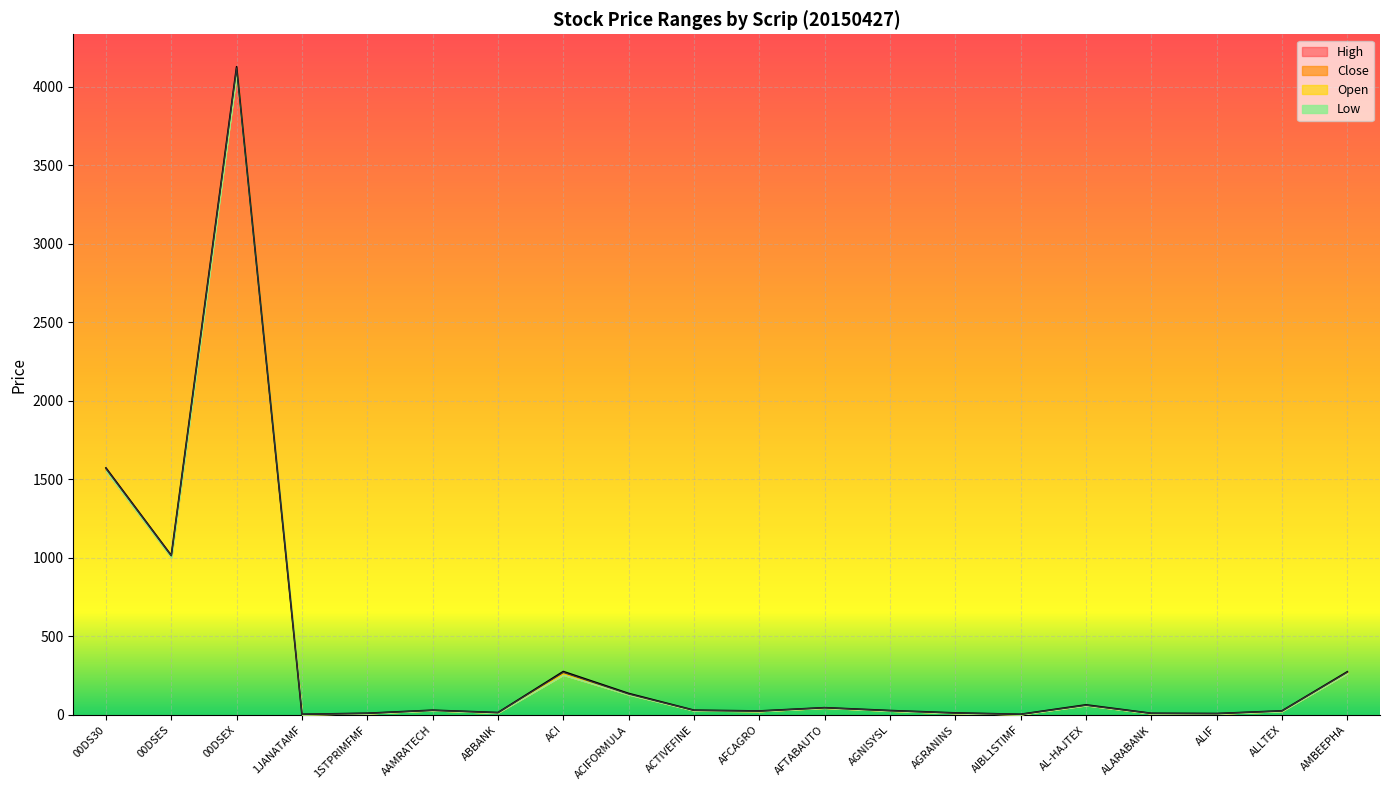

Reading left to right, what are all the values shown in this chart?

High: 1572.3	1015.4	4126.6	4.2	10.8	30.2	15.2	276.6	137.0	30.2	25.3	46.2	28.1	13.0	4.3	64.3	10.5	8.9	26.1	275.0
Close: 1567.8	1013.6	4118.5	4.1	10.3	29.5	14.9	270.6	133.0	29.5	24.7	46.1	27.0	12.1	4.3	61.5	10.4	8.7	25.8	271.9